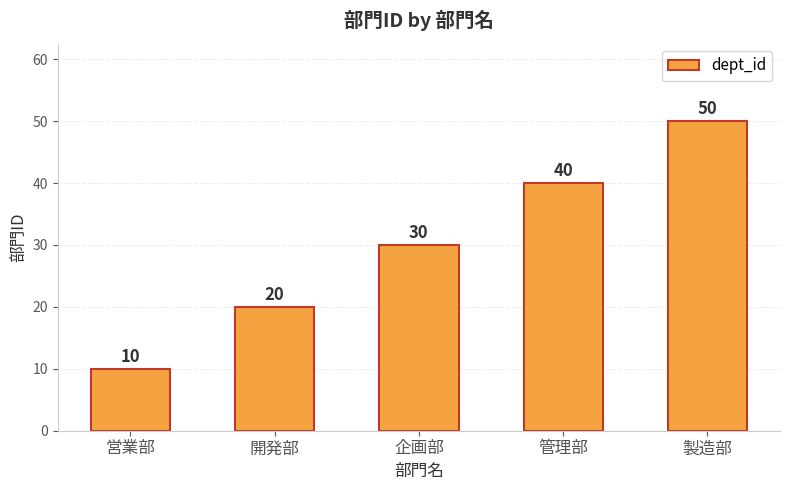

Count the values in the range 20 to 40.

3